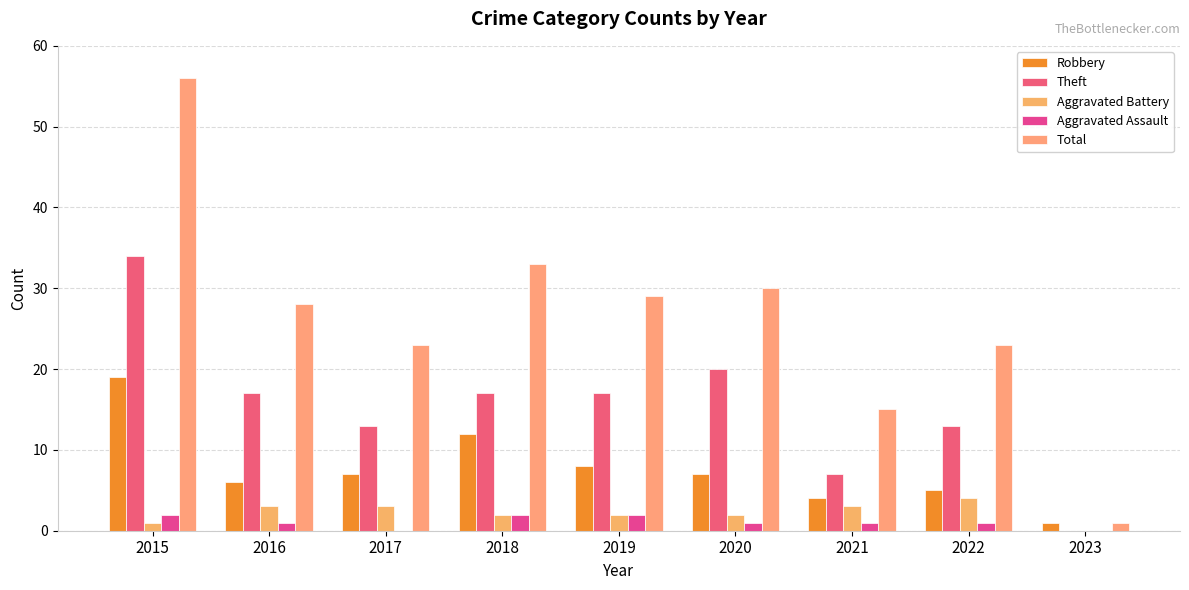

Are the bars horizontal?

No